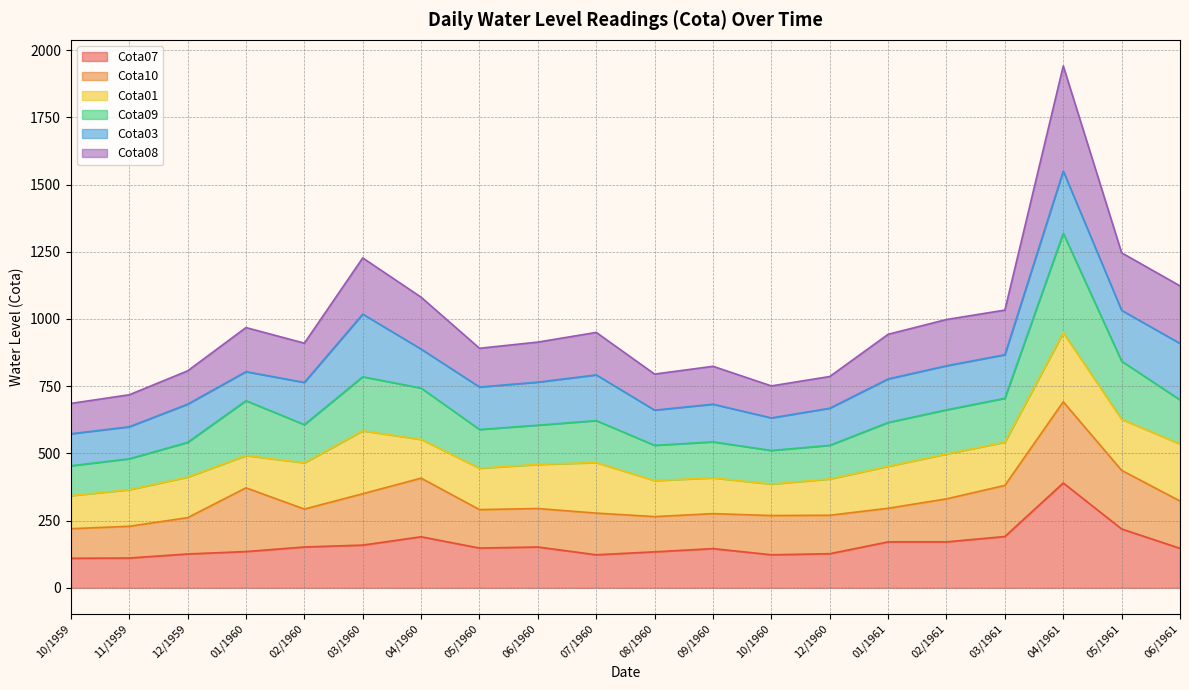

Is it true that Cota07 equals 82 at 06/1961?

False